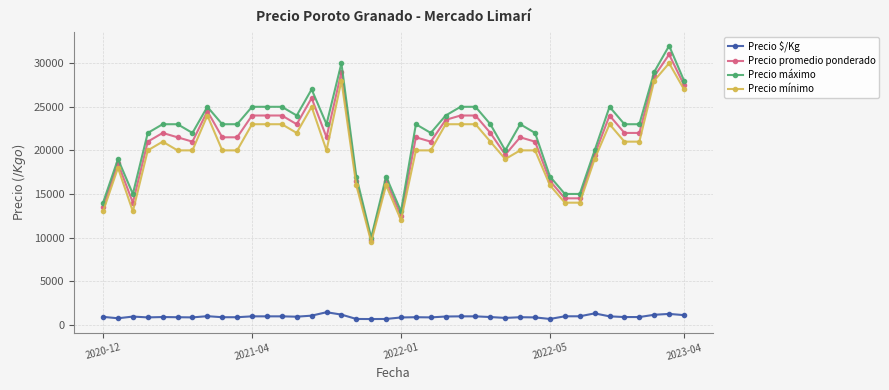

What is the difference between the maximum and minimum values in the Precio $/Kg series?

783